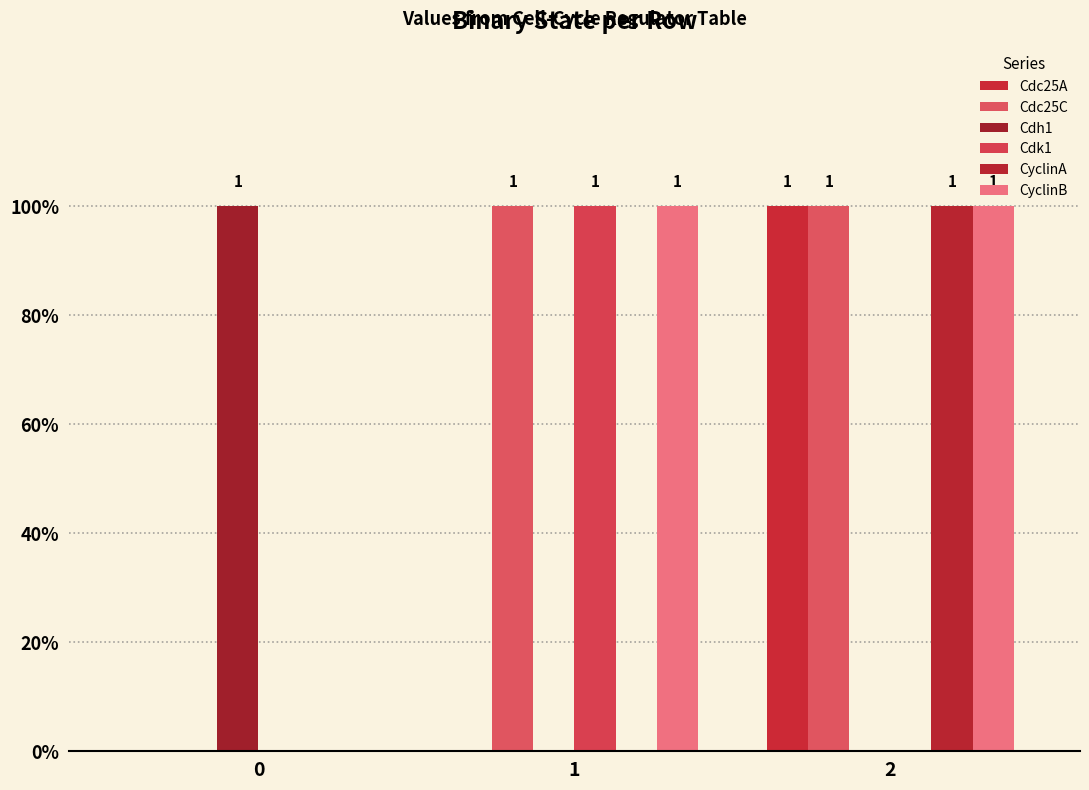

Are the bars horizontal?

No